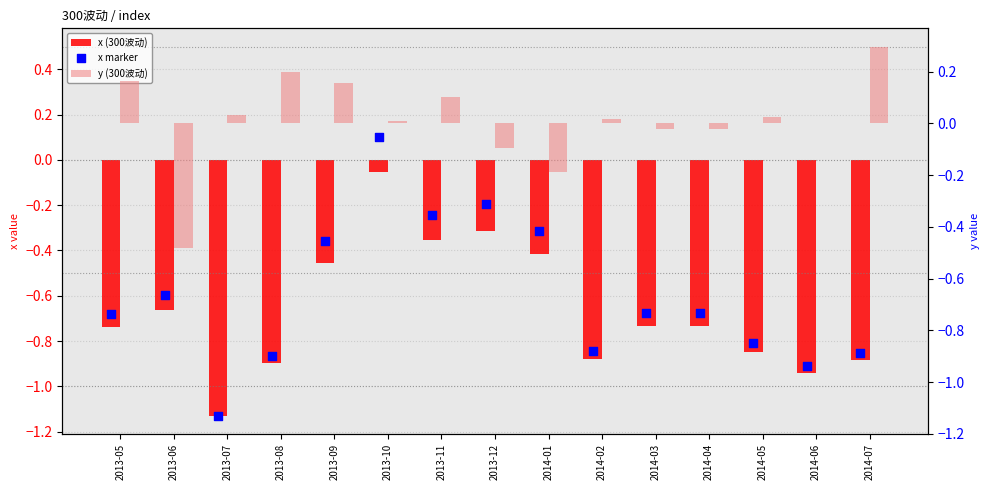

Which series has the largest total across all categories?

y (300波动)